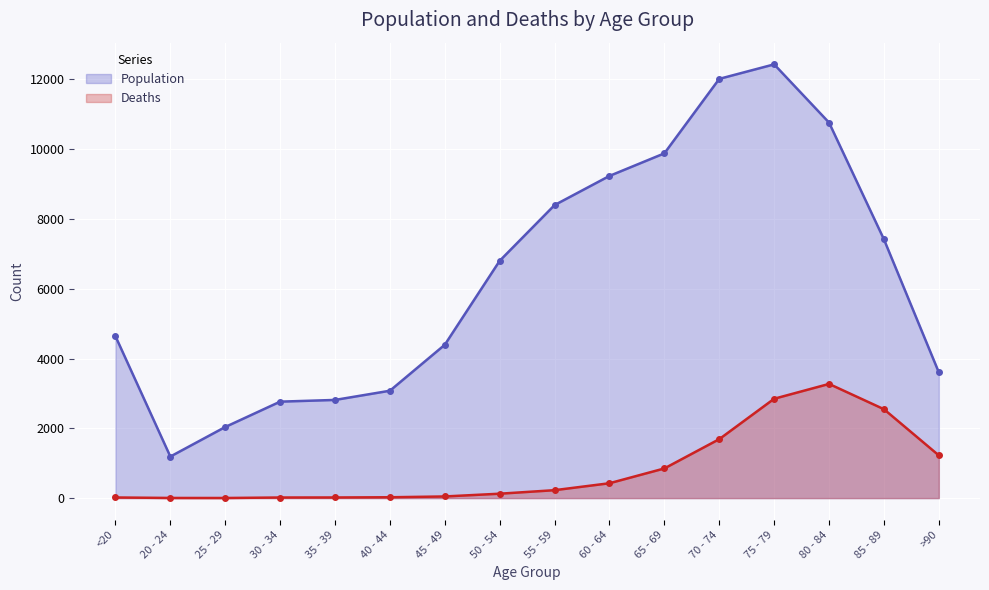

At which label does Deaths first exceed 227?

60 - 64